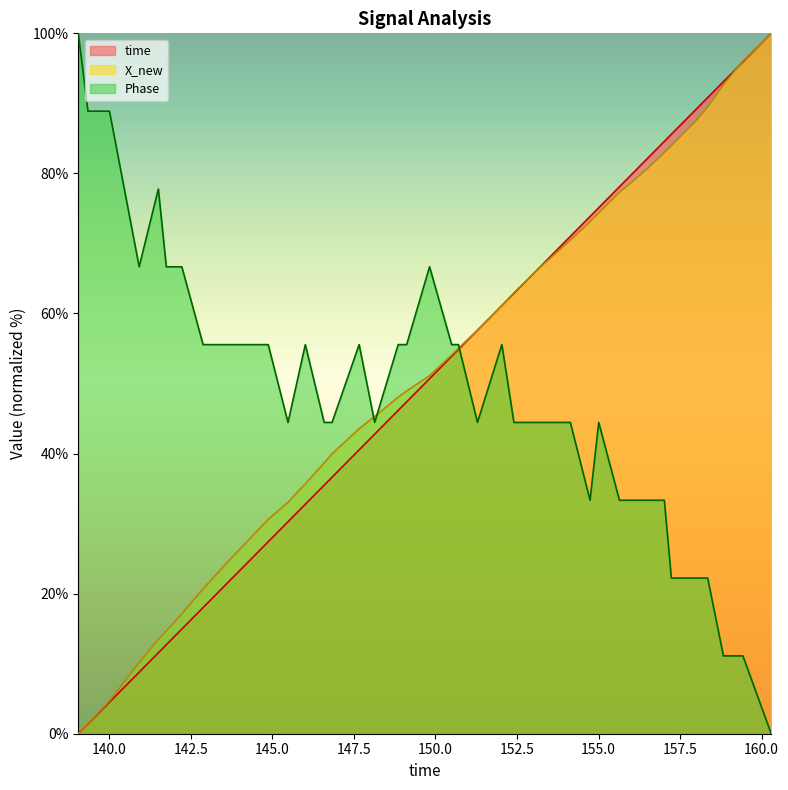

What is the greatest value displayed?

100.0